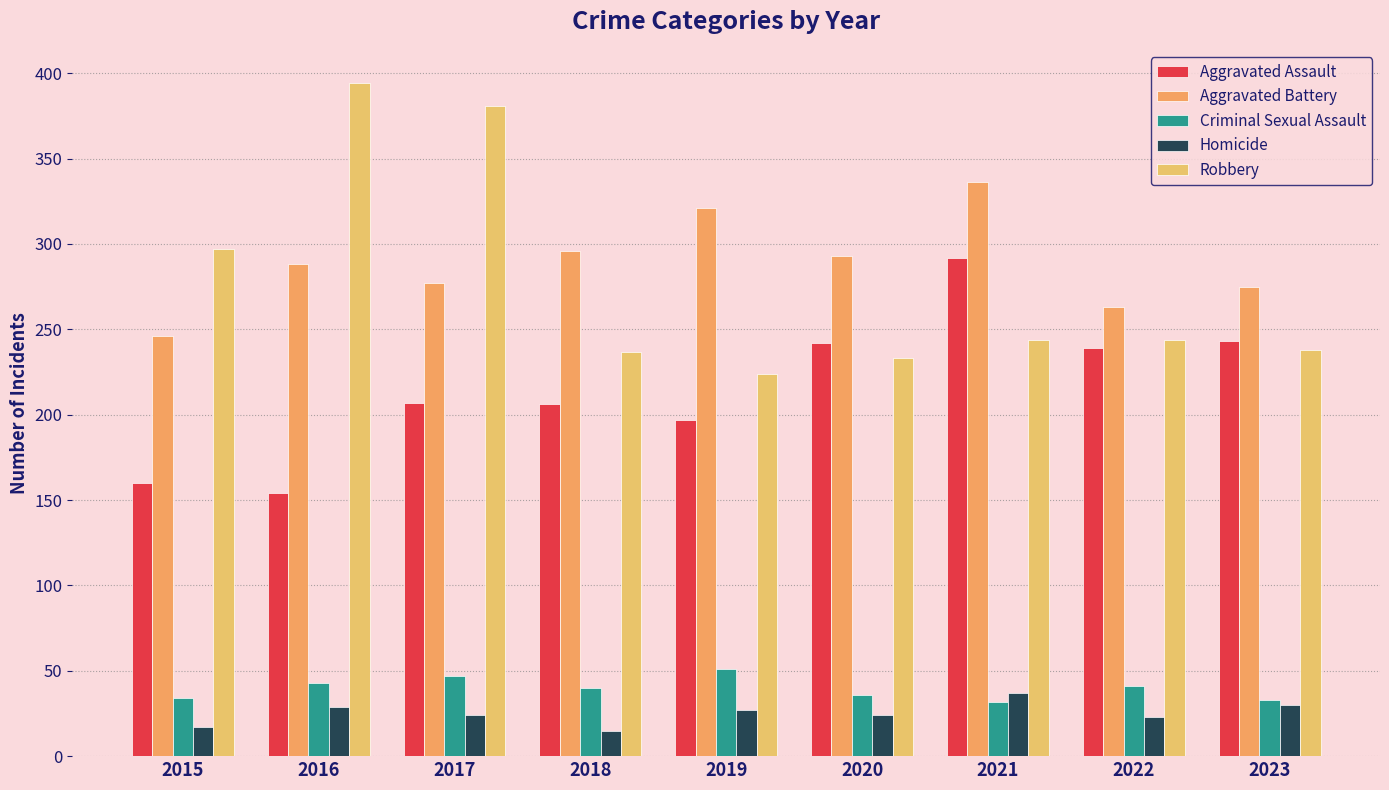

What are all the series names shown in the legend?

Aggravated Assault, Aggravated Battery, Criminal Sexual Assault, Homicide, Robbery